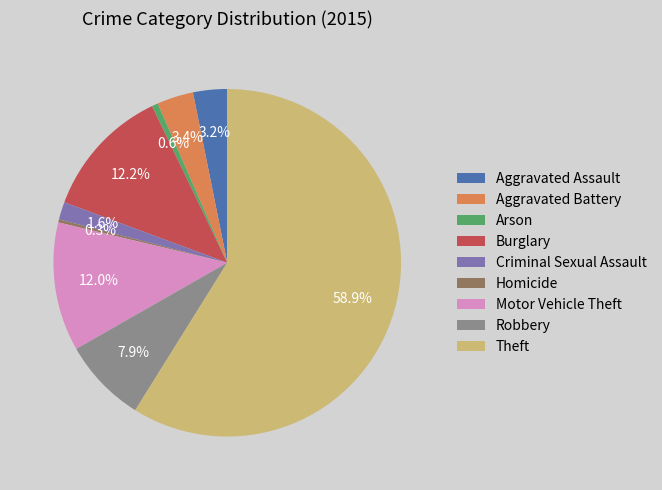

Which has a higher value, Theft or Aggravated Assault?

Theft